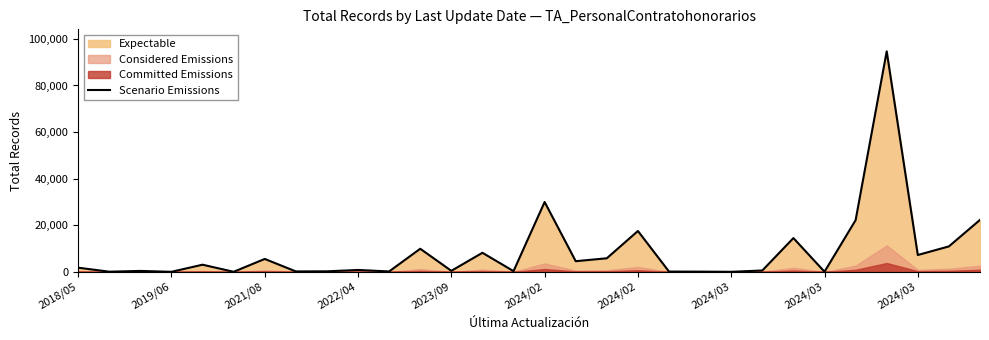

Is it true that the value at 2024/03 is 4?

True